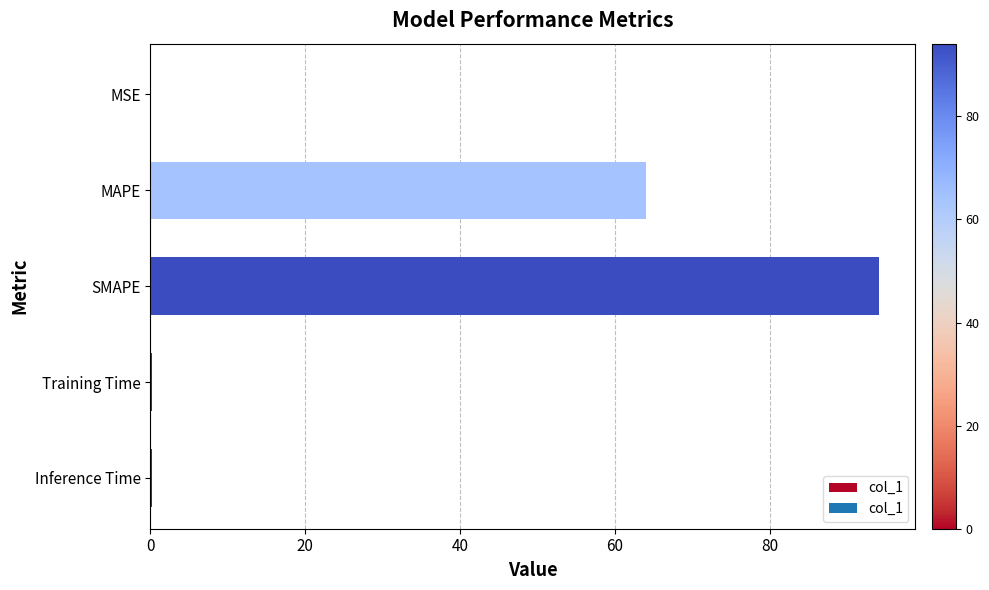

Which label corresponds to the largest value in the chart?

SMAPE